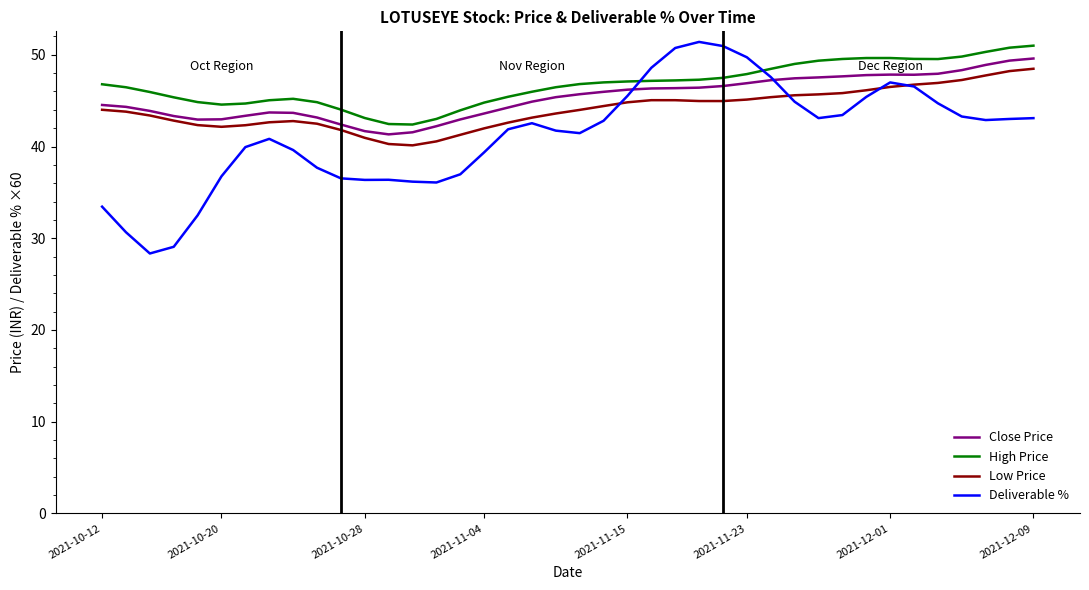

What are all the series names shown in the legend?

Close Price, High Price, Low Price, Deliverable %